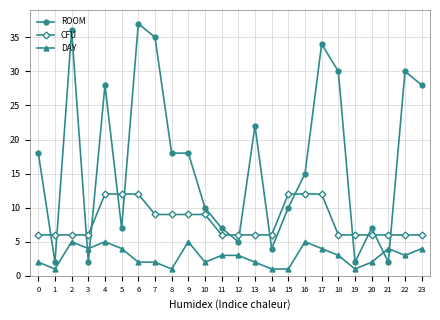

Reading right to left, what are all the values shown in this chart?

ROOM: 28	30	2	7	2	30	34	15	10	4	22	5	7	10	18	18	35	37	7	28	2	36	2	18
CFU: 6	6	6	6	6	6	12	12	12	6	6	6	6	9	9	9	9	12	12	12	6	6	6	6
DAY: 4	3	4	2	1	3	4	5	1	1	2	3	3	2	5	1	2	2	4	5	4	5	1	2